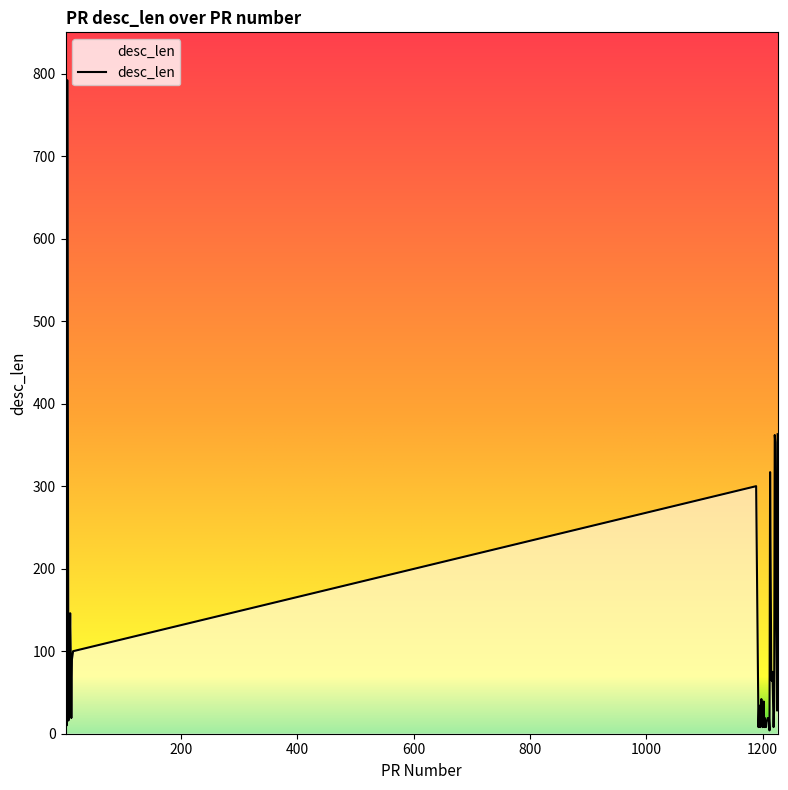

What is the greatest value displayed?

792